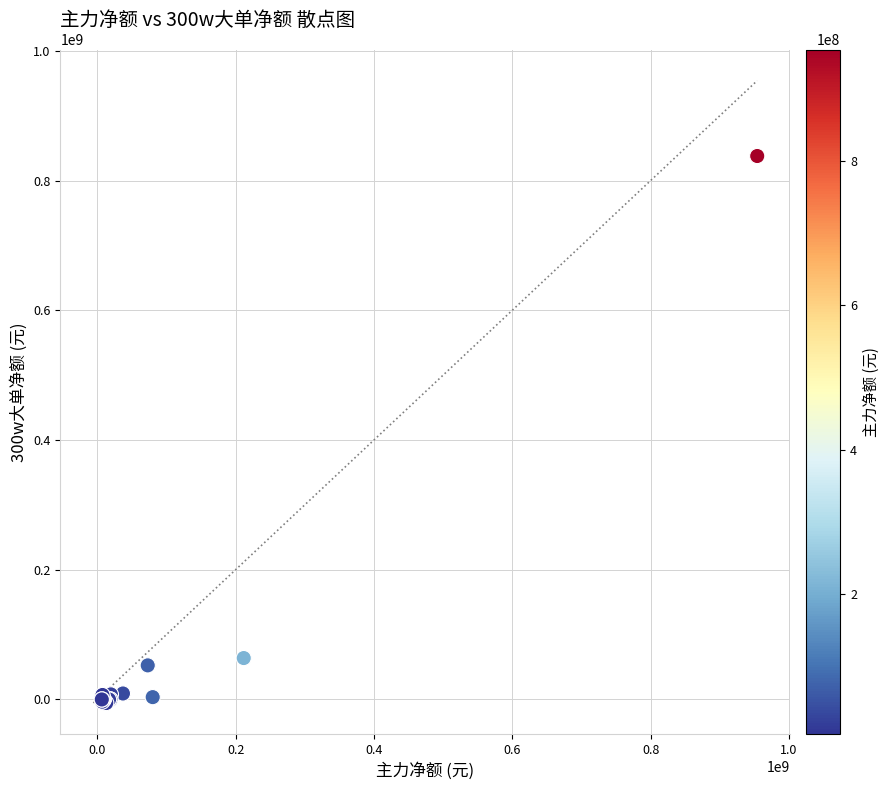

What Y value in the scatter plot is closest to 416227180?

63831550